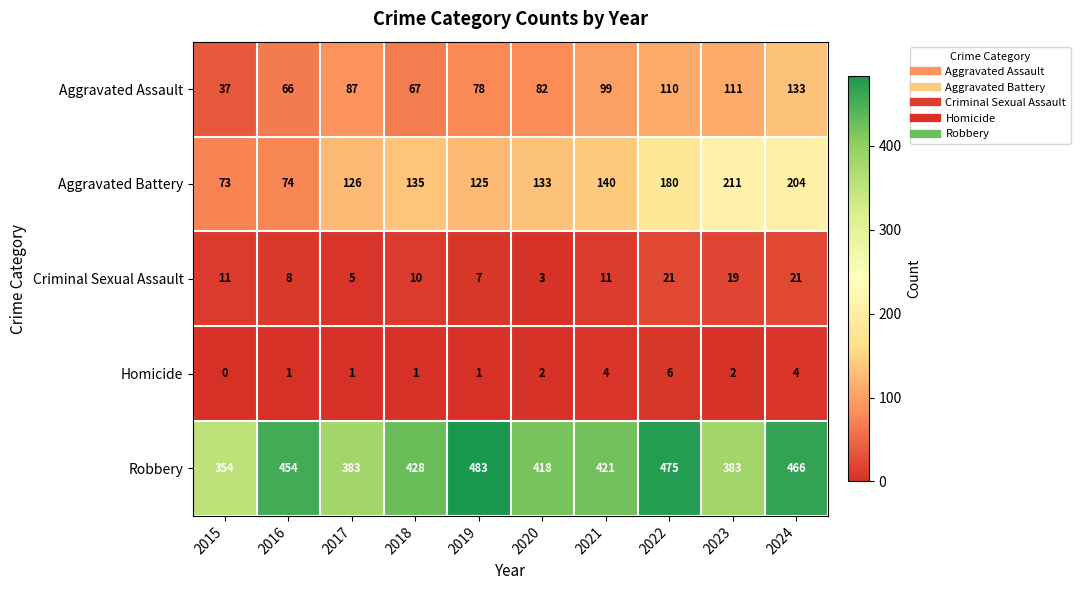

At which label is Aggravated Battery closest to 142?

2021